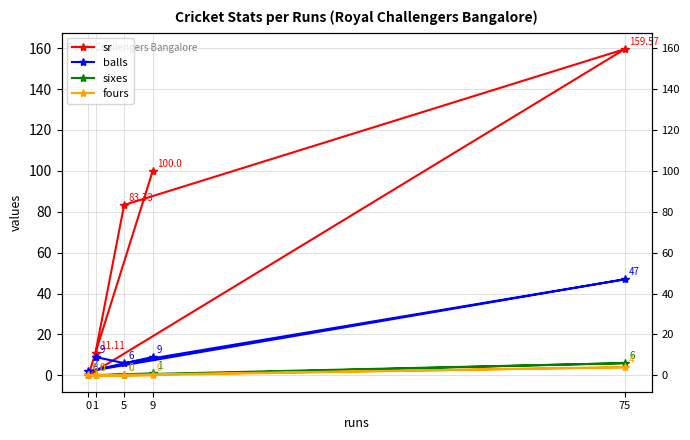

What are all the series names shown in the legend?

sr, balls, sixes, fours